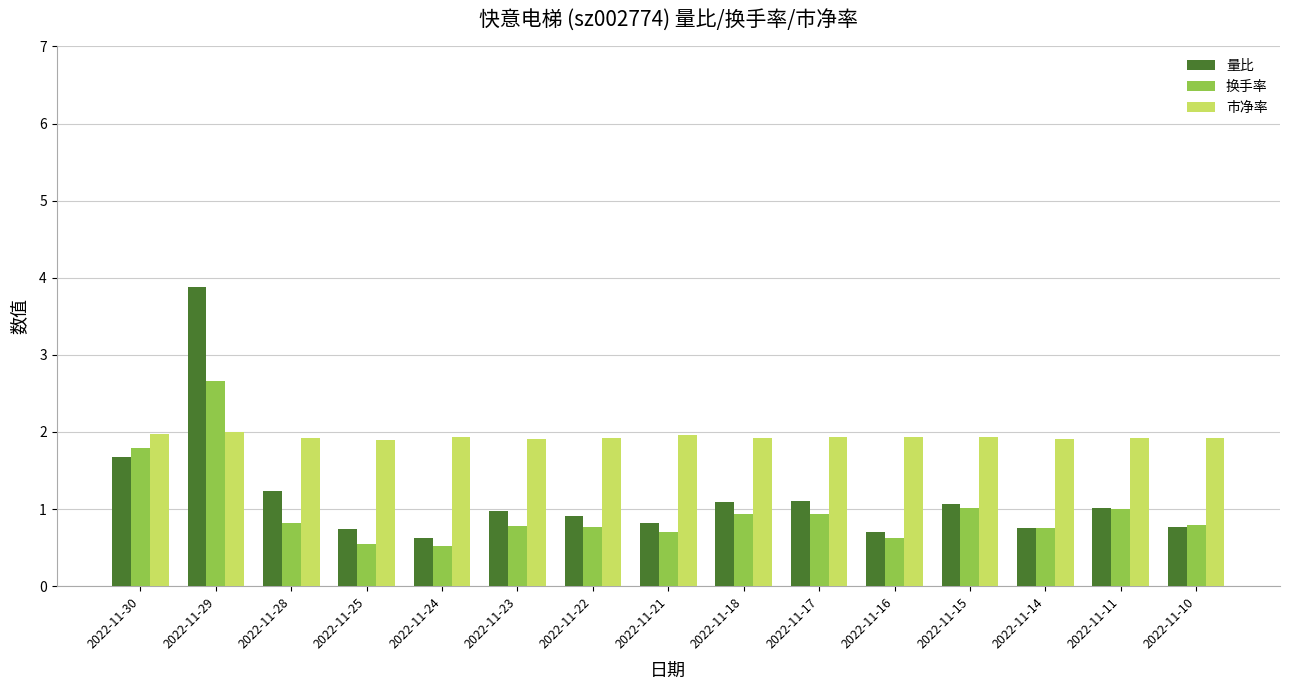

What is the sum of the 换手率 values at 2022-11-11 and 2022-11-23?

1.8